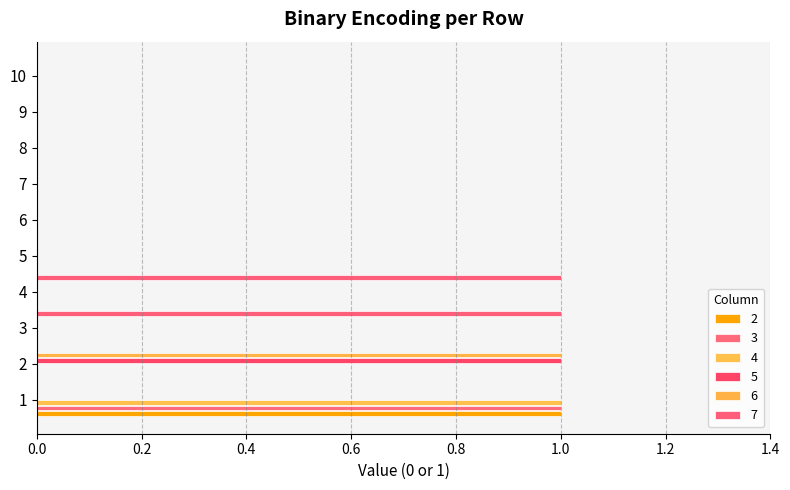

Is it true that 3 equals 1 at 1?

False